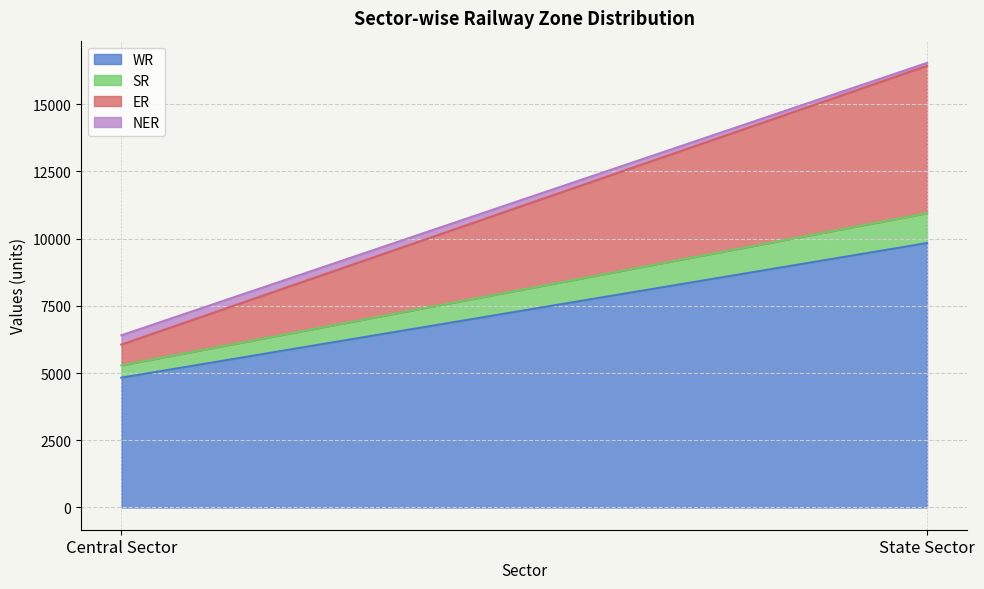

Count the NER values in the range 110 to 346.

2